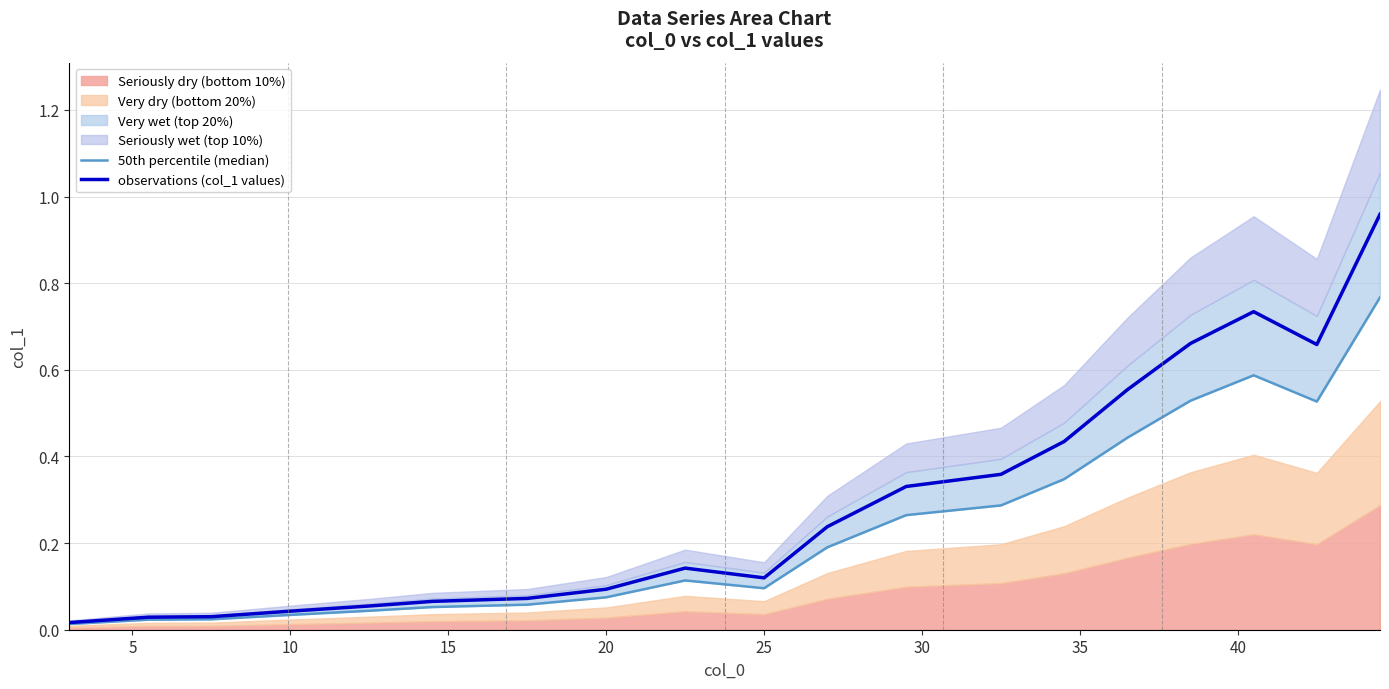

What is the greatest value displayed?

1.0